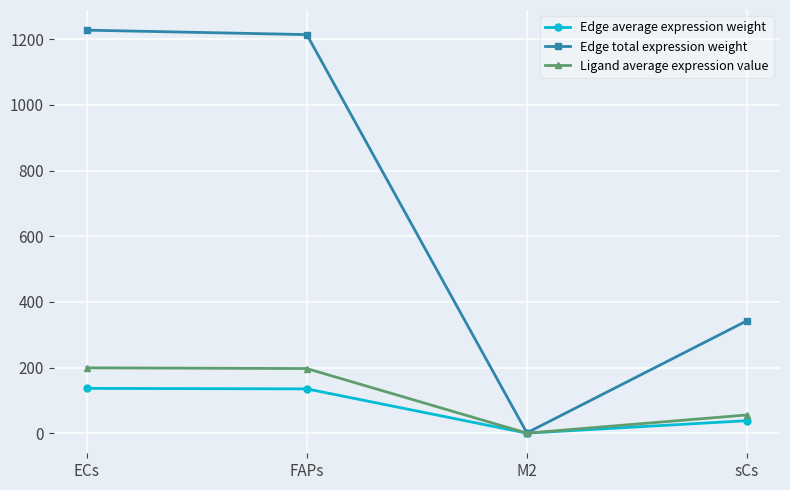

Rank the series at sCs from lowest to highest value.

Edge average expression weight, Ligand average expression value, Edge total expression weight